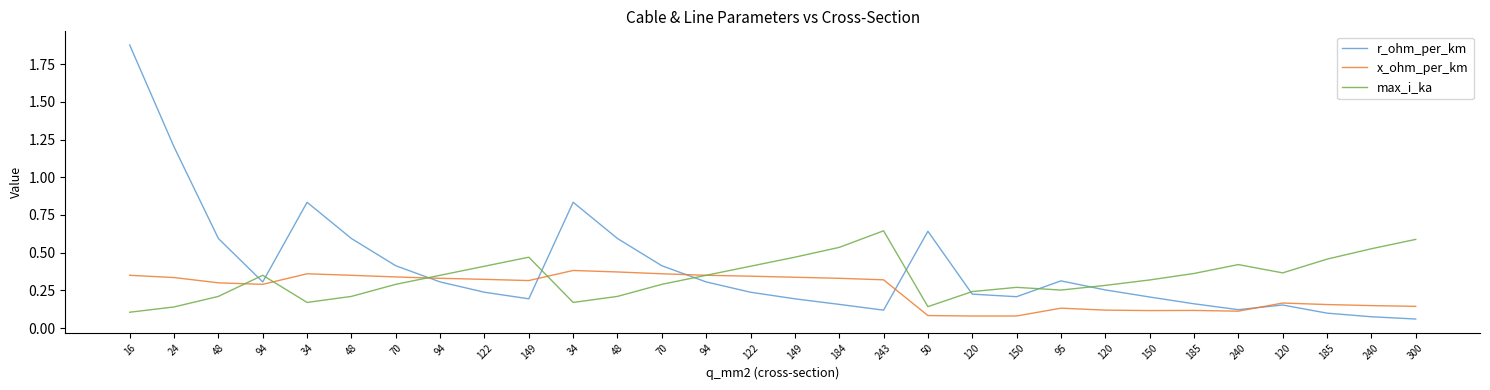

How many max_i_ka values are between 0 and 1?

30